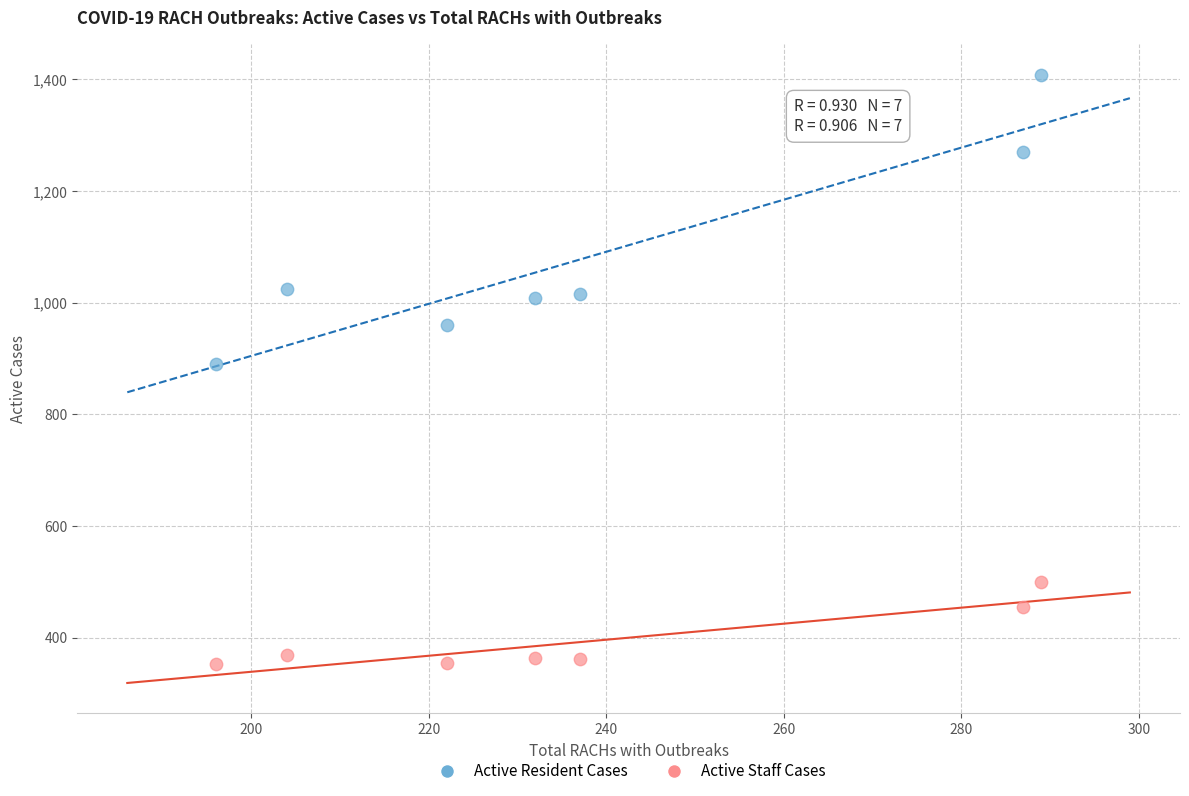

Which series has the widest spread of Y values?

Active Resident Cases